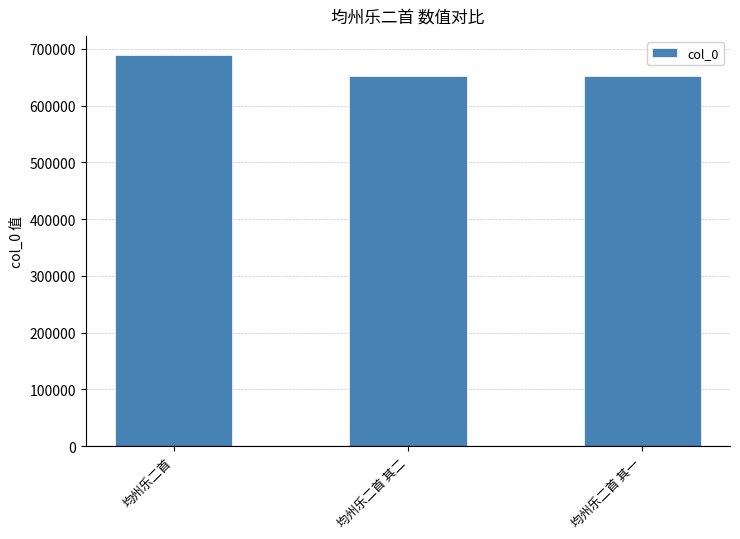

The chart shows a value of 171862 at 均州乐二首 其二. True or false?

False